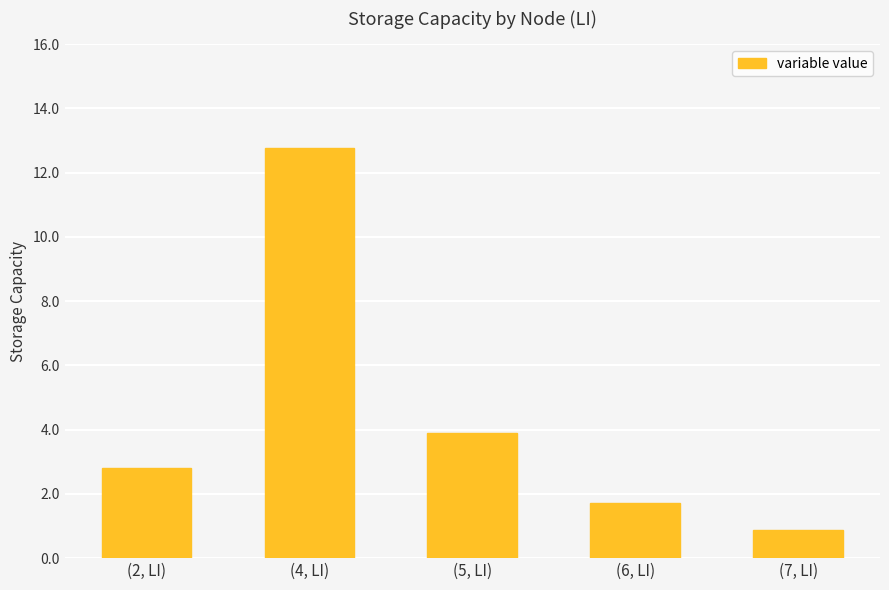

Where does the data first go above 2?

(2, LI)